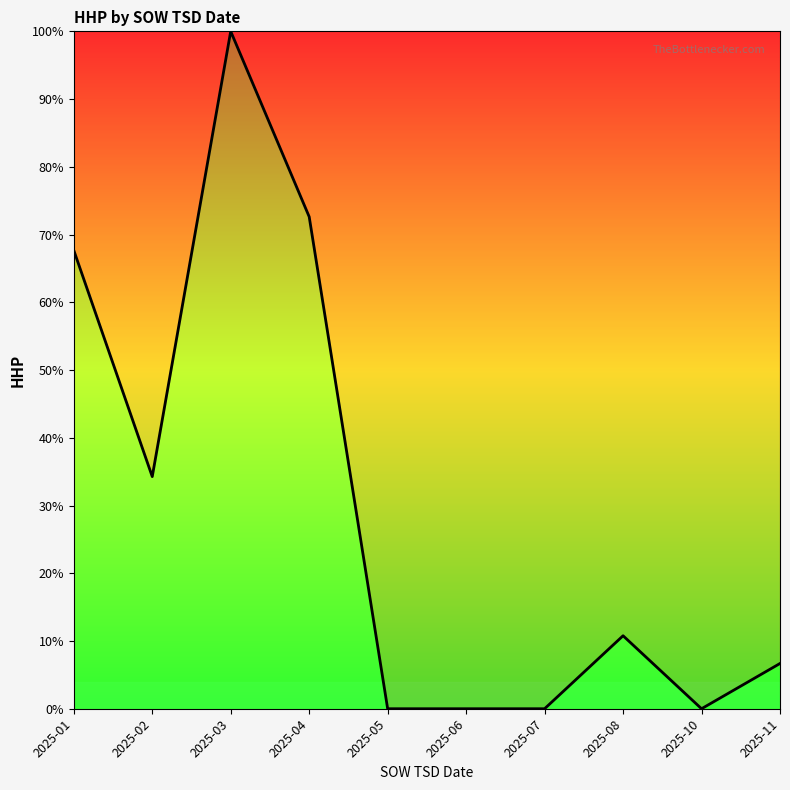

What is the difference between the values at 2025-05 and 2025-11?

6.7